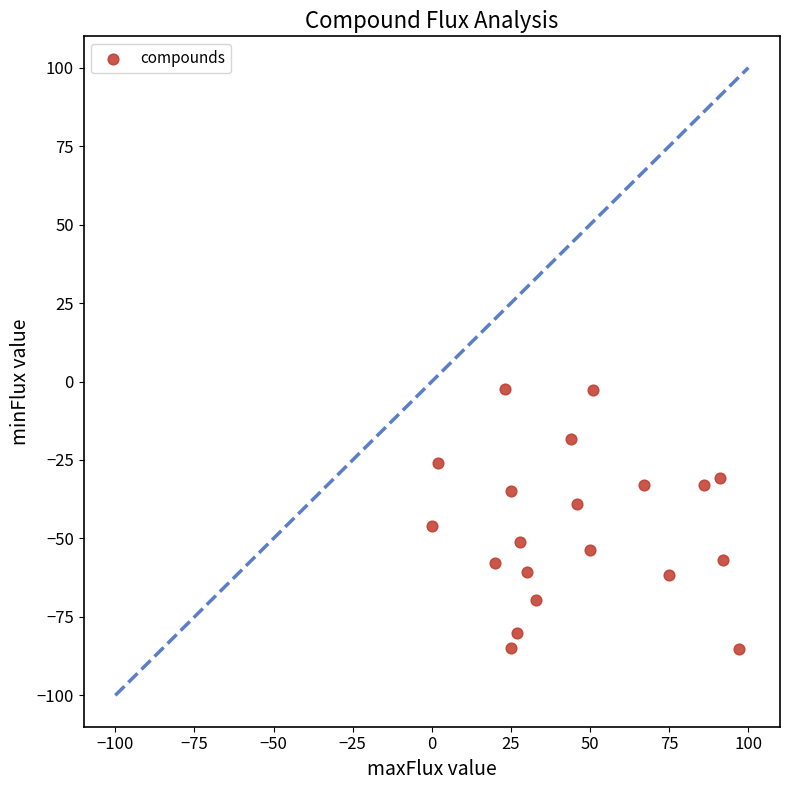

What is the range of X values (max minus min)?

97.0